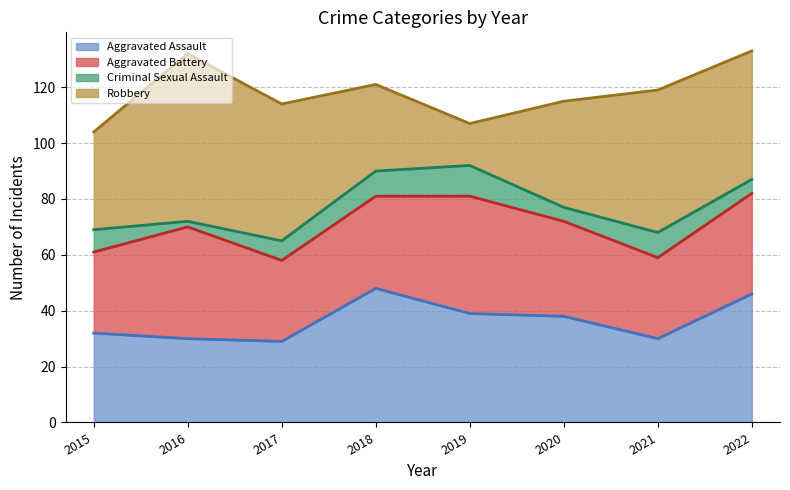

Reading right to left, extract all data points from this chart.

Aggravated Assault: 2022=46	2021=30	2020=38	2019=39	2018=48	2017=29	2016=30	2015=32
Aggravated Battery: 2022=36	2021=29	2020=34	2019=42	2018=33	2017=29	2016=40	2015=29
Criminal Sexual Assault: 2022=5	2021=9	2020=5	2019=11	2018=9	2017=7	2016=2	2015=8
Robbery: 2022=46	2021=51	2020=38	2019=15	2018=31	2017=49	2016=60	2015=35